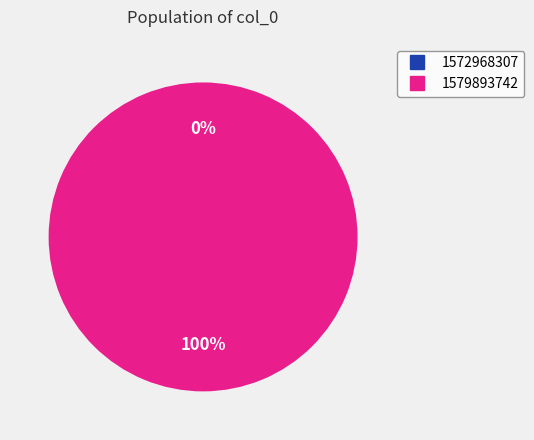

Count the number of slices in the pie.

2